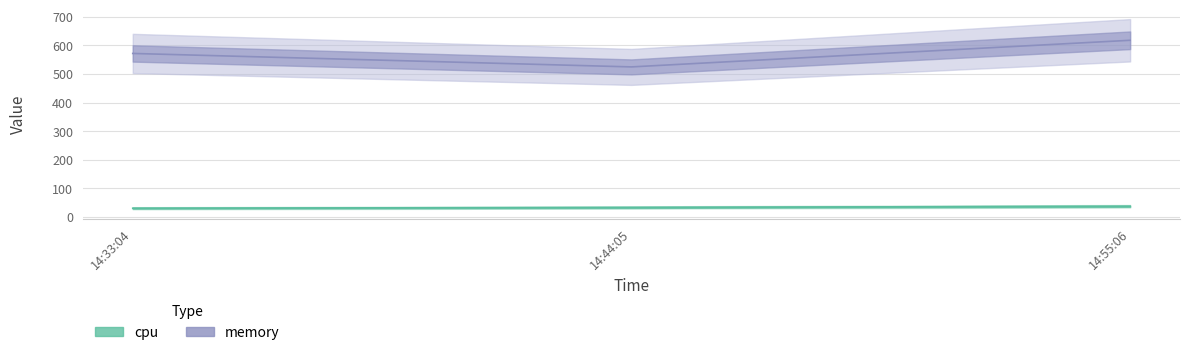

Reading right to left, extract all data points from this chart.

cpu: 37.1	32.9	30.2
memory: 617.9	524.7	571.8